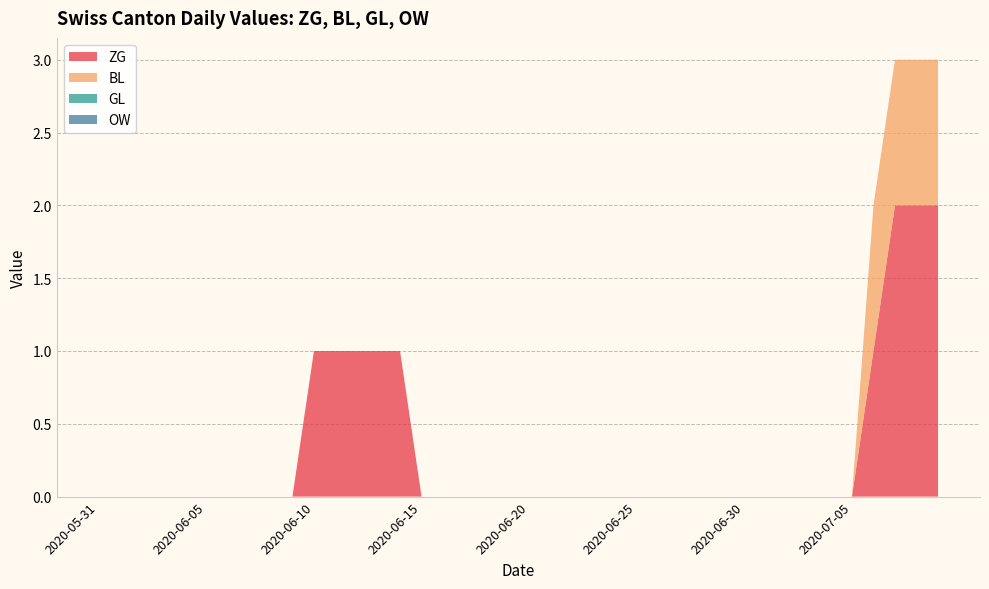

Reading left to right, transcribe all the data shown in this chart.

ZG: 0	0	0	0	0	0	0	0	0	0	1	1	1	1	1	0	0	0	0	0	0	0	0	0	0	0	0	0	0	0	0	0	0	0	0	0	1	2	2	2
BL: 0	0	0	0	0	0	0	0	0	0	0	0	0	0	0	0	0	0	0	0	0	0	0	0	0	0	0	0	0	0	0	0	0	0	0	0	1	1	1	1
GL: 0	0	0	0	0	0	0	0	0	0	0	0	0	0	0	0	0	0	0	0	0	0	0	0	0	0	0	0	0	0	0	0	0	0	0	0	0	0	0	0
OW: 0	0	0	0	0	0	0	0	0	0	0	0	0	0	0	0	0	0	0	0	0	0	0	0	0	0	0	0	0	0	0	0	0	0	0	0	0	0	0	0